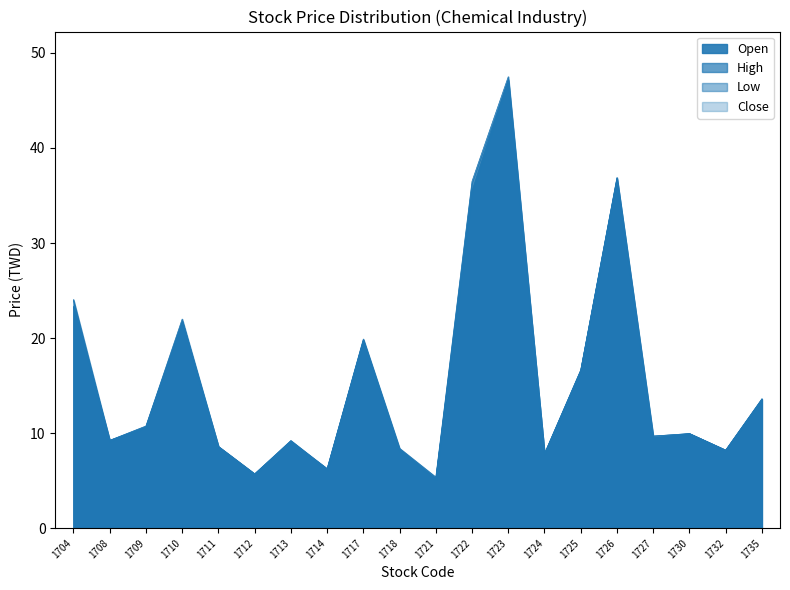

True or false: Low and Close intersect in this chart.

False